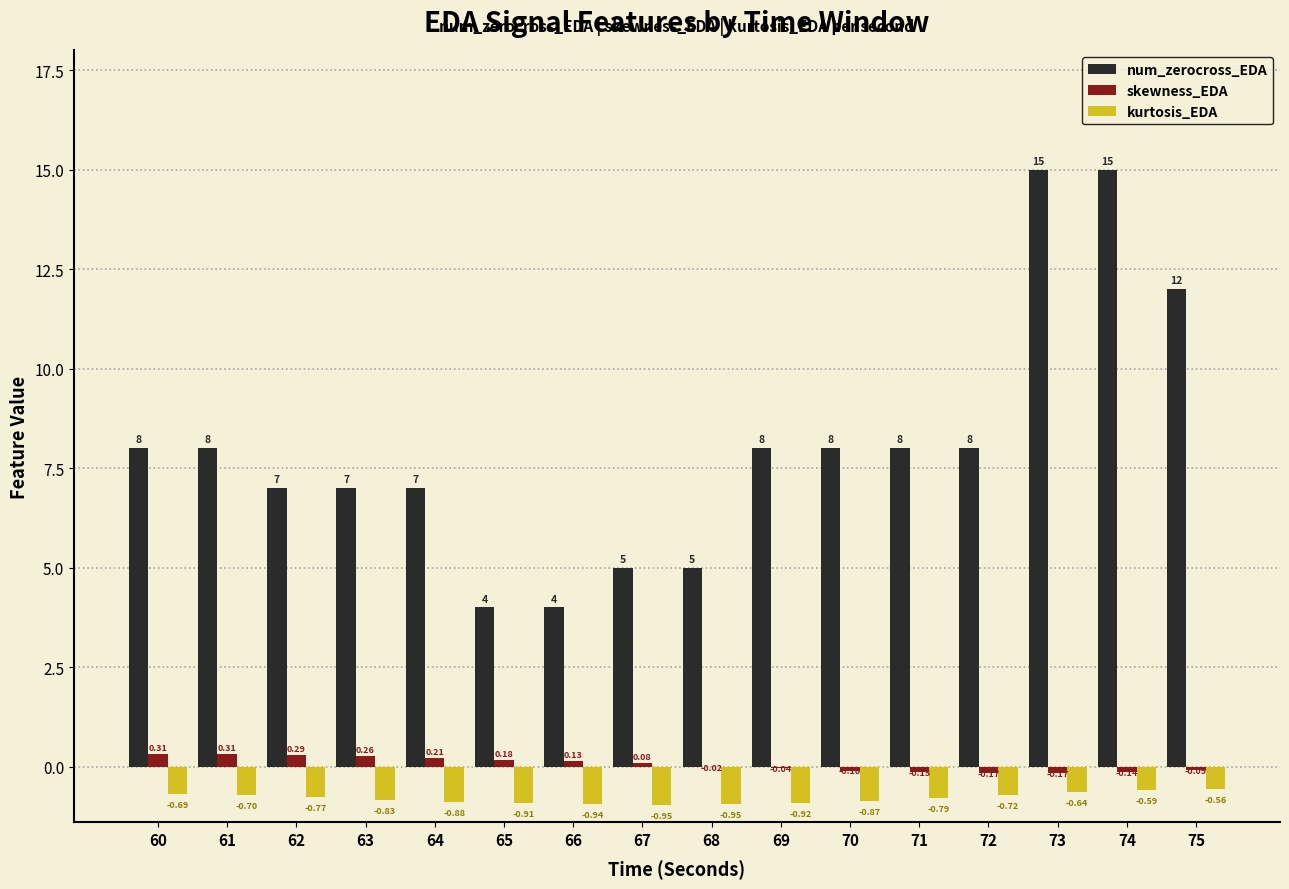

What is the sum of all skewness_EDA values?

0.9